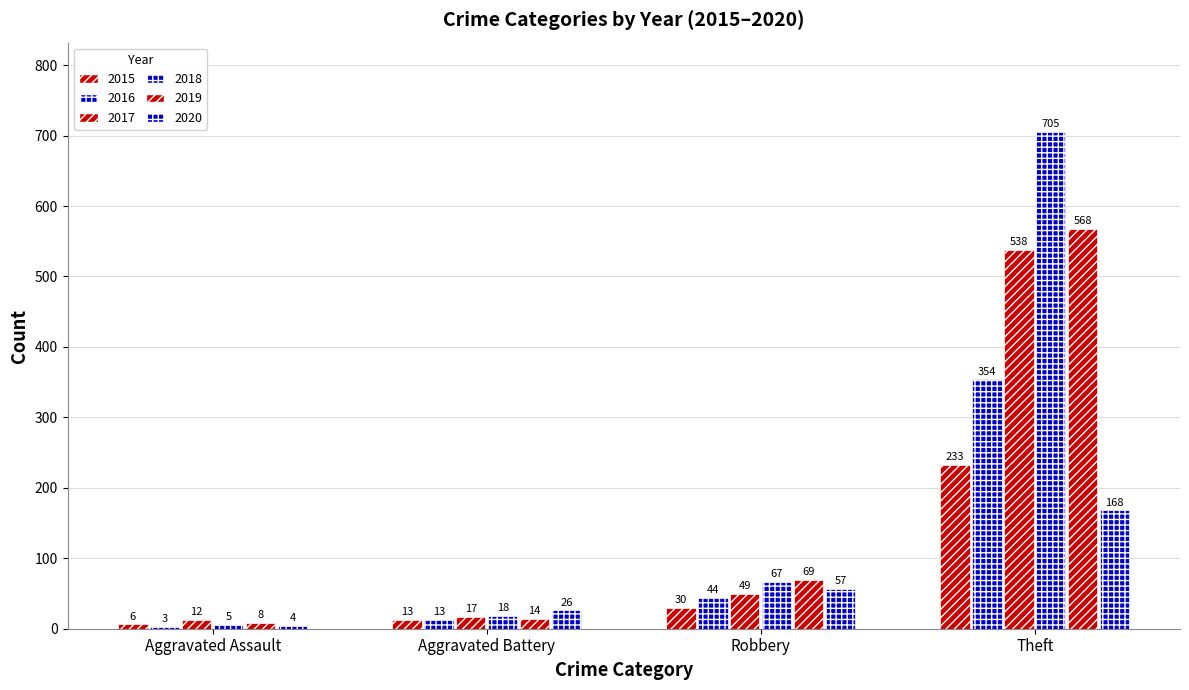

How many series are shown in this chart?

6